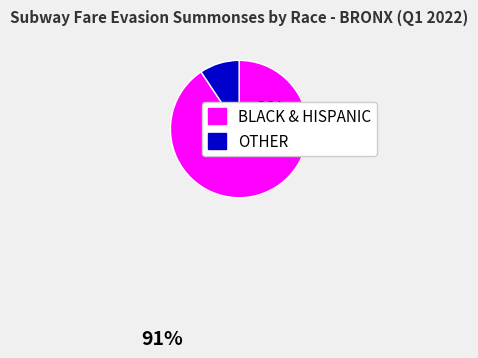

Between BLACK & HISPANIC and OTHER, which is larger?

BLACK & HISPANIC